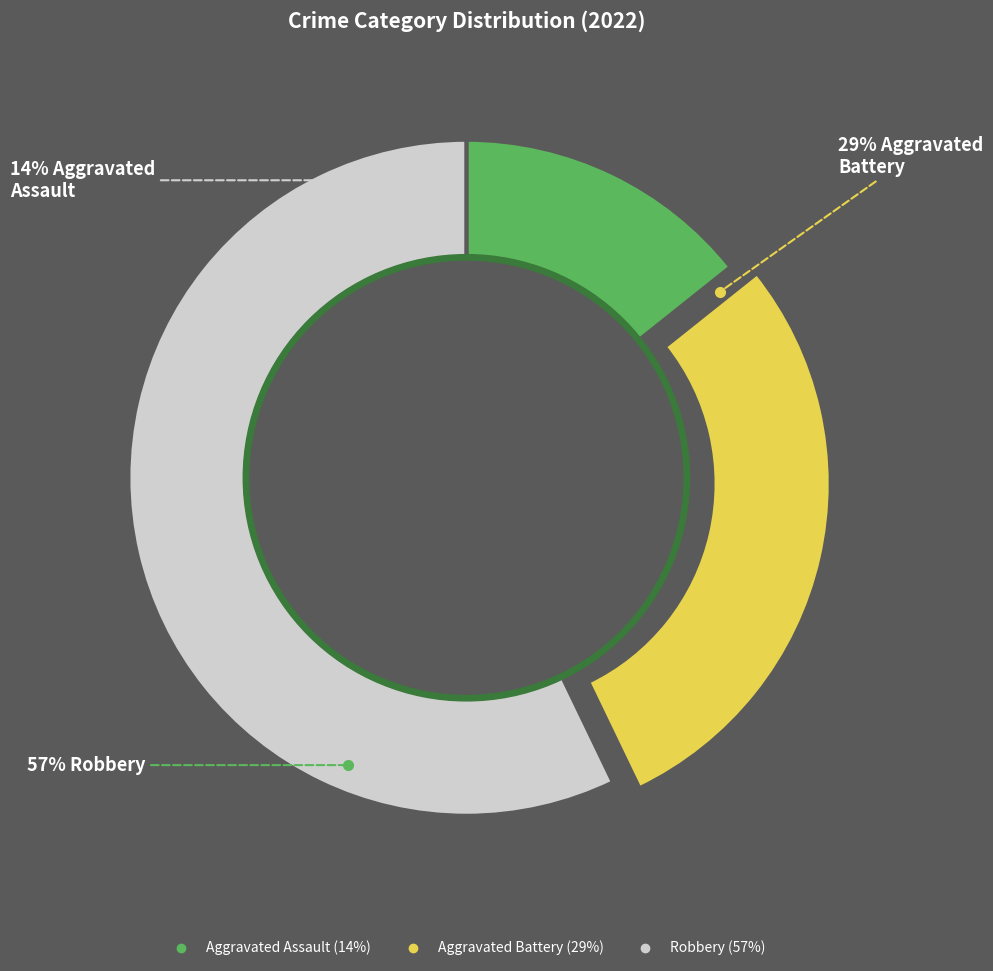

What percentage is the Robbery slice, to the nearest percent?

57%